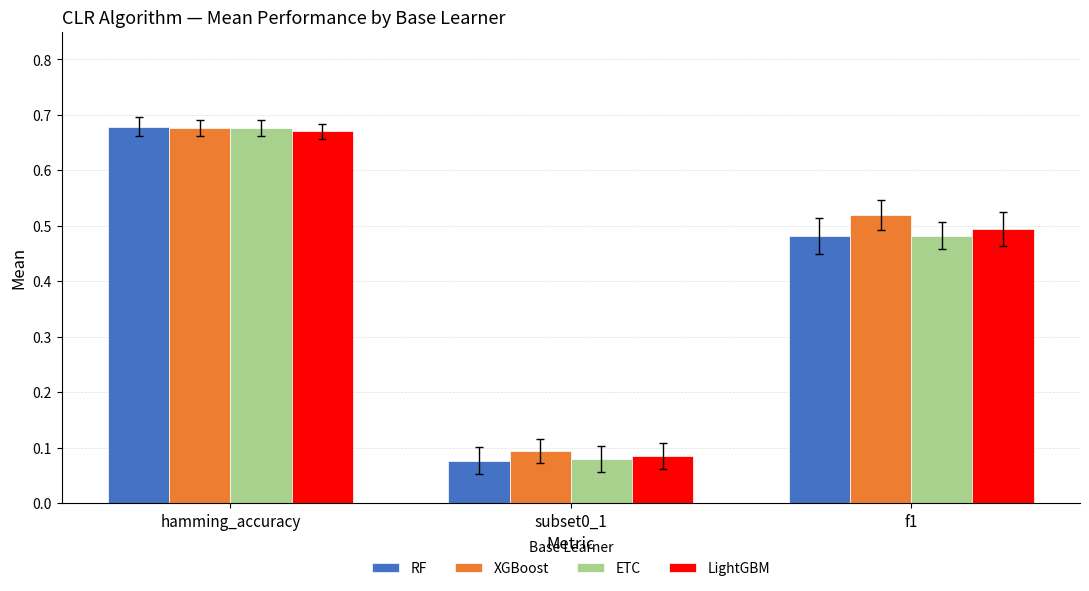

What is the sum of the XGBoost values at f1 and hamming_accuracy?

1.2